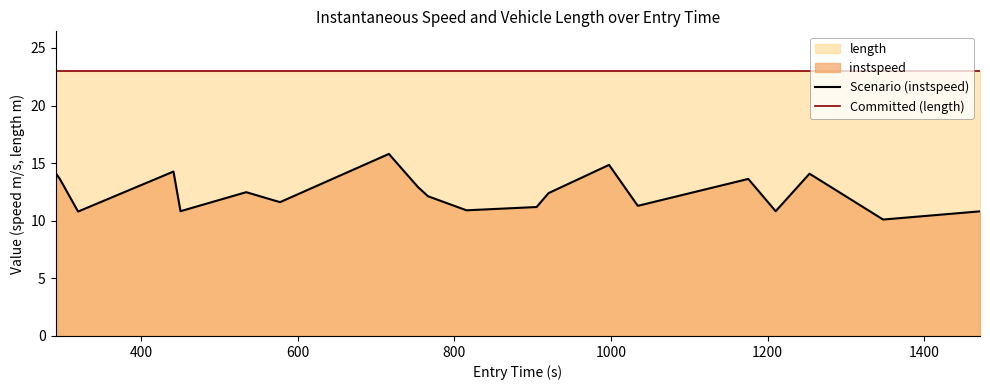

Which series has the largest total across all categories?

Committed (length)